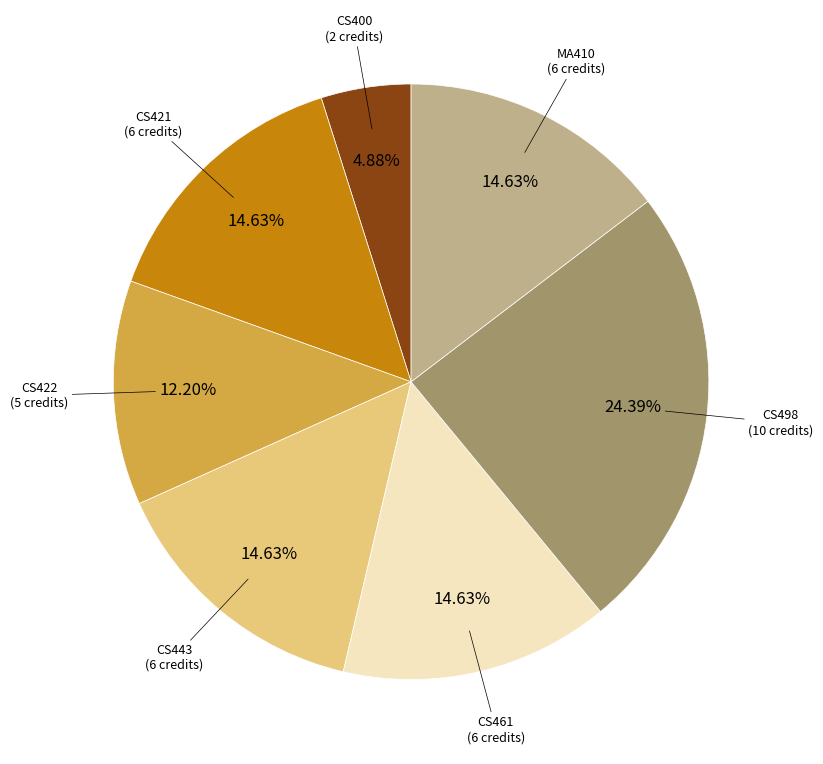

Is there any slice that represents more than half of the pie?

No